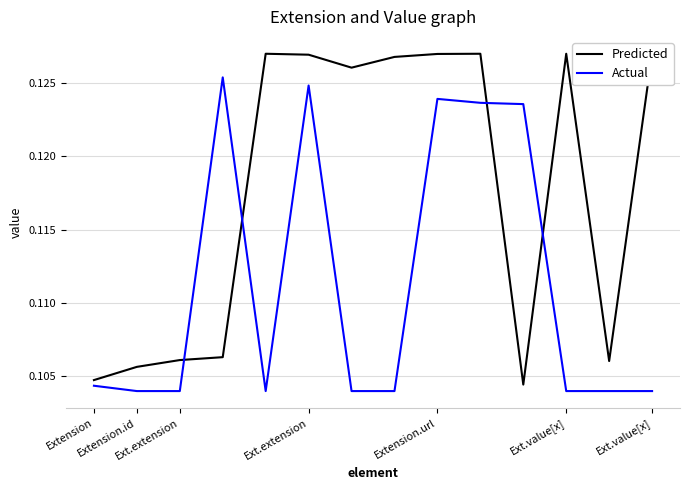

Is the value of Predicted at Extension.url greater than the value of Actual at Ext.value[x]?

Yes